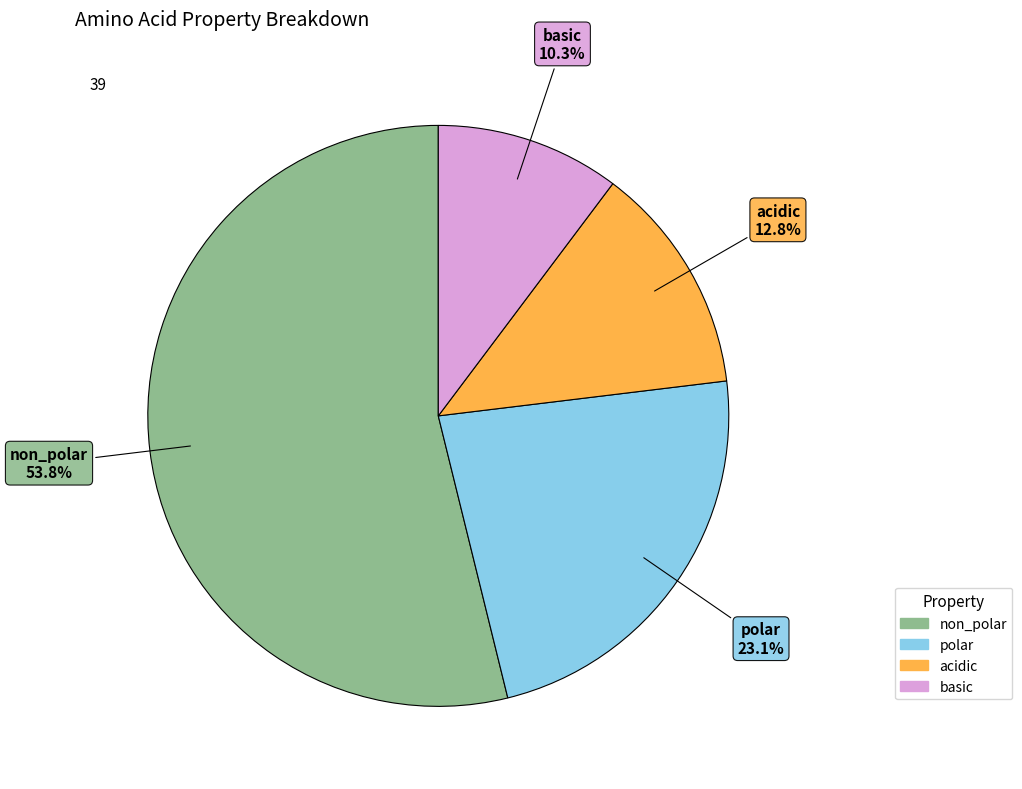

Do acidic and polar together represent more than half of the pie?

No